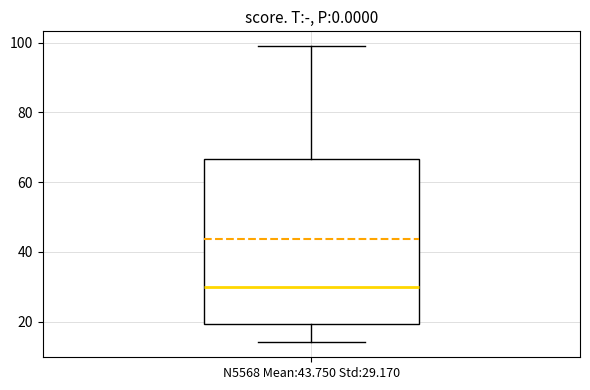

Where is the lower edge of the box for N5568 Mean:43.750 Std:29.170 on the y-axis? The values are not printed on the chart, so give them approximately, as read against the axis.

20